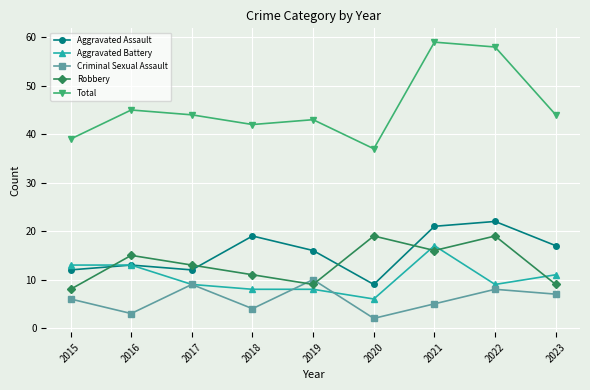

What is the maximum value shown in the chart?

59